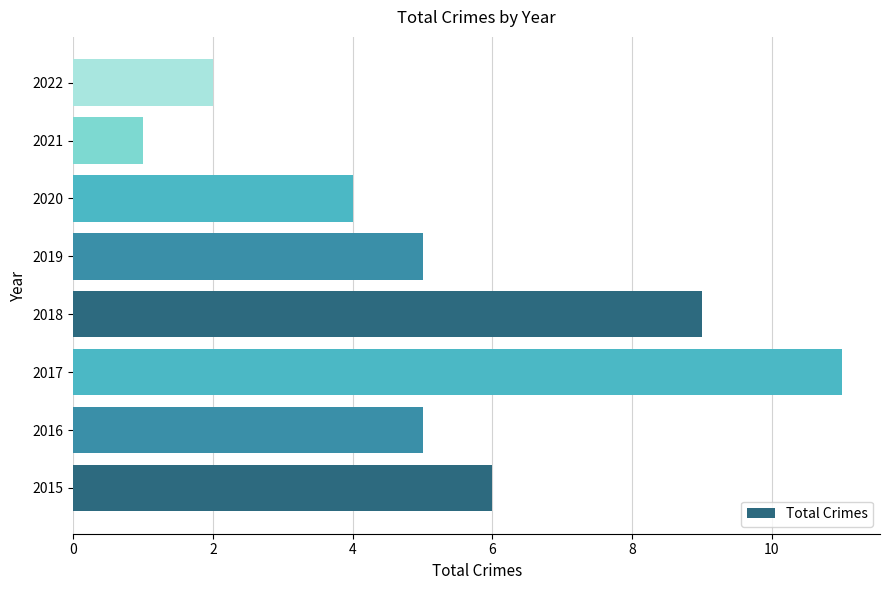

What is the change in value from 2019 to 2022?

-3